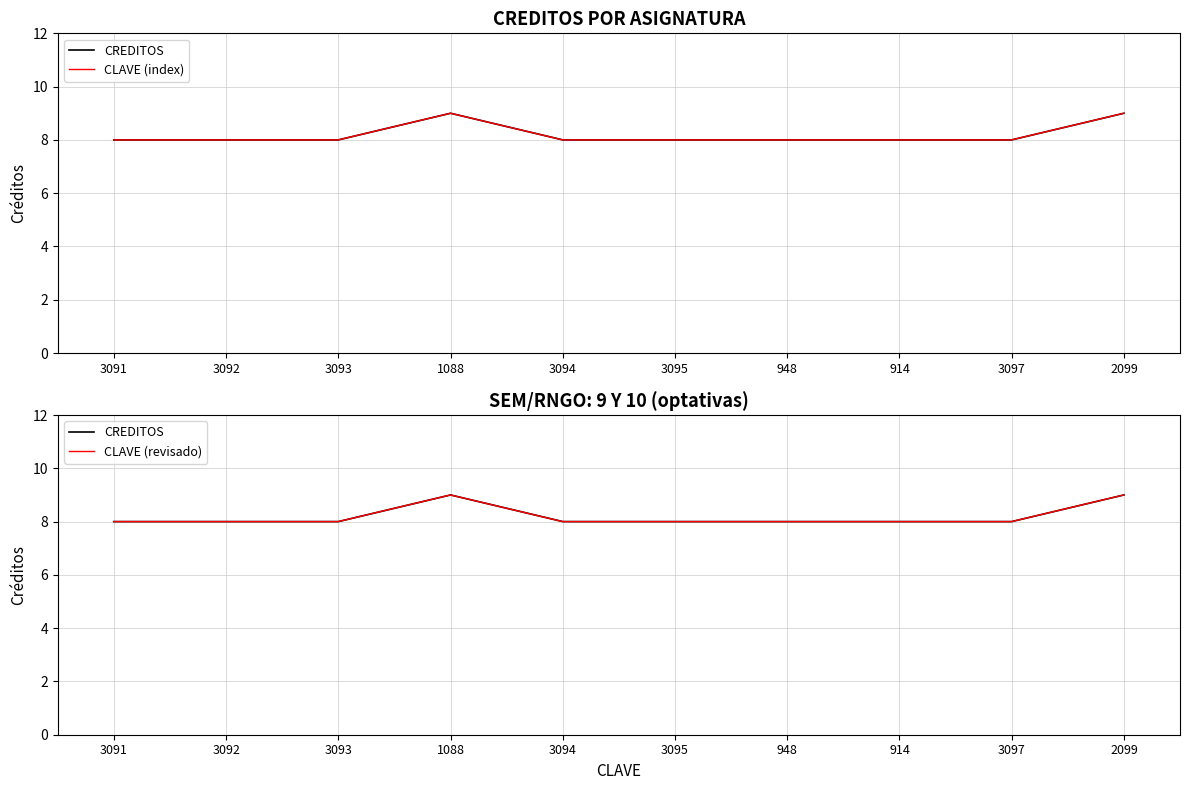

At which label is CLAVE (index) closest to 8?

3091